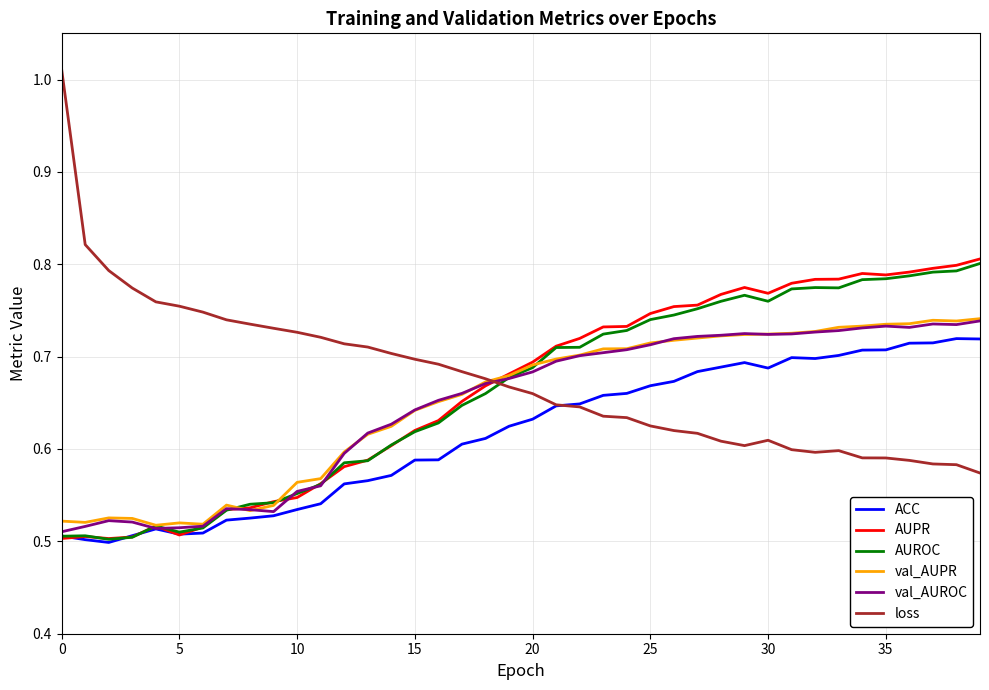

Which series has the widest spread of values?

loss